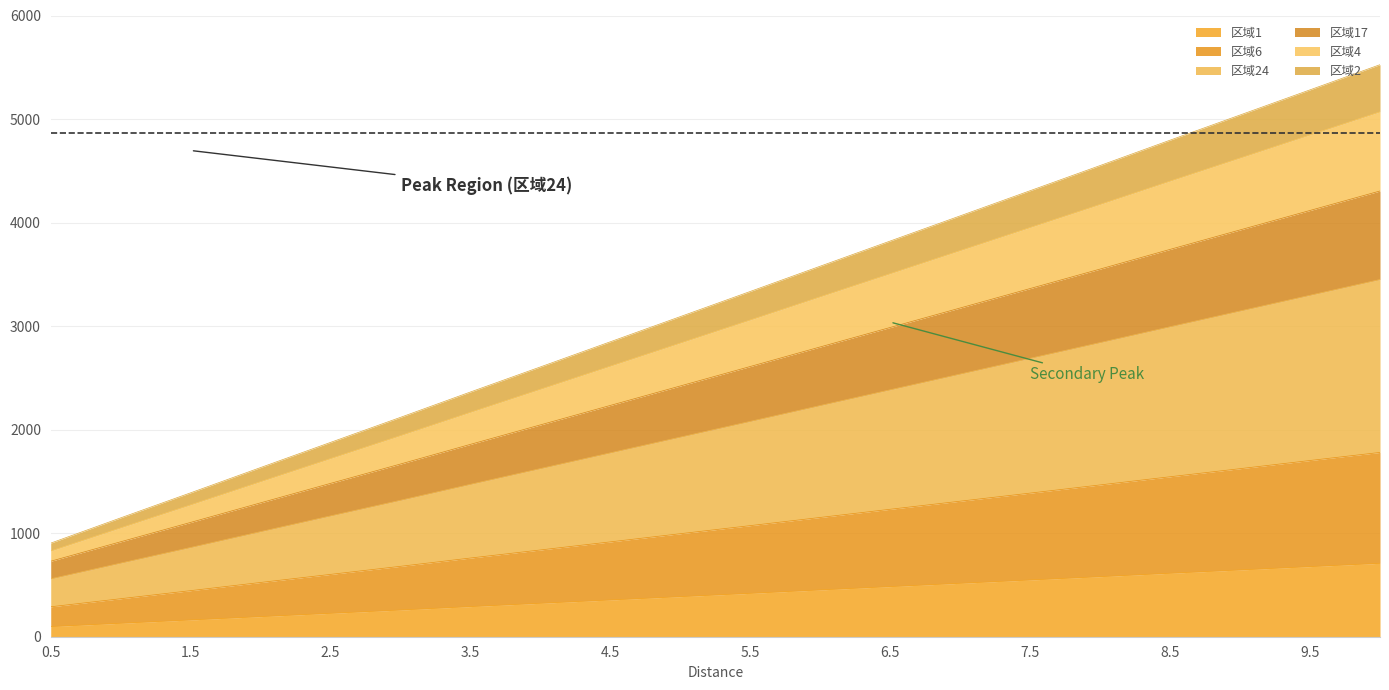

What are all the series names shown in the legend?

区域1, 区域6, 区域24, 区域17, 区域4, 区域2